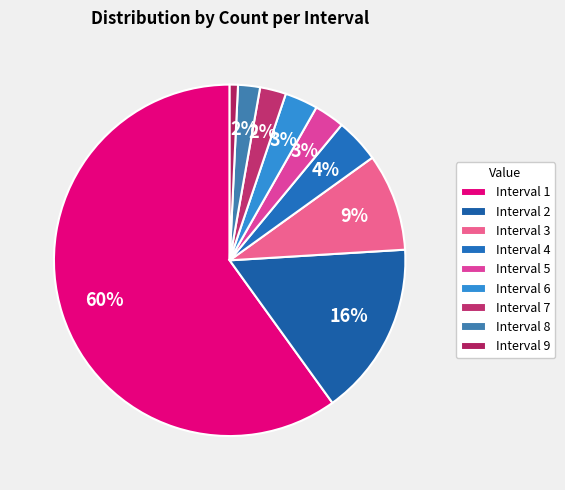

How many segments does this pie chart have?

9